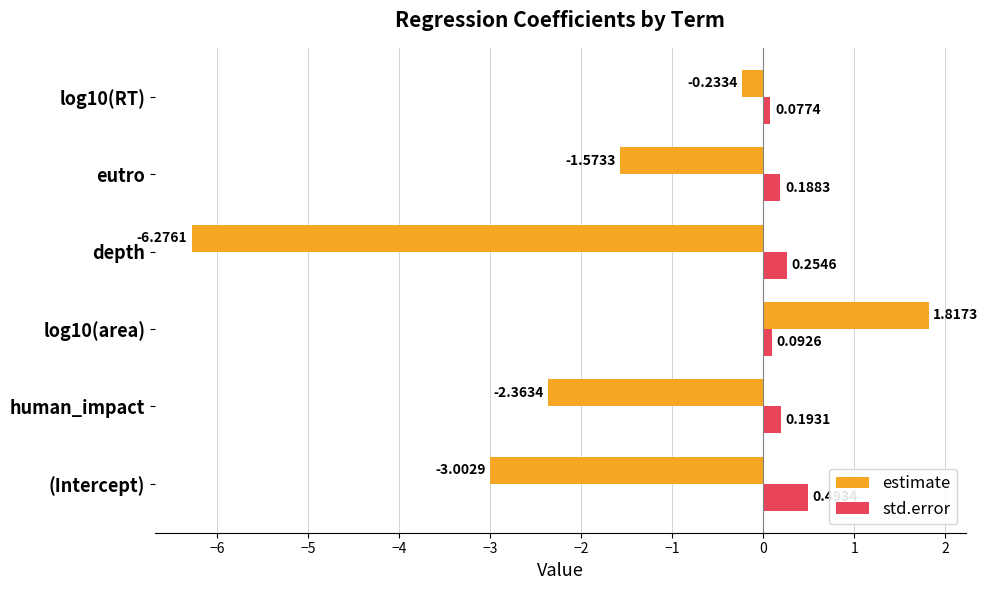

At which label does estimate reach its minimum?

depth